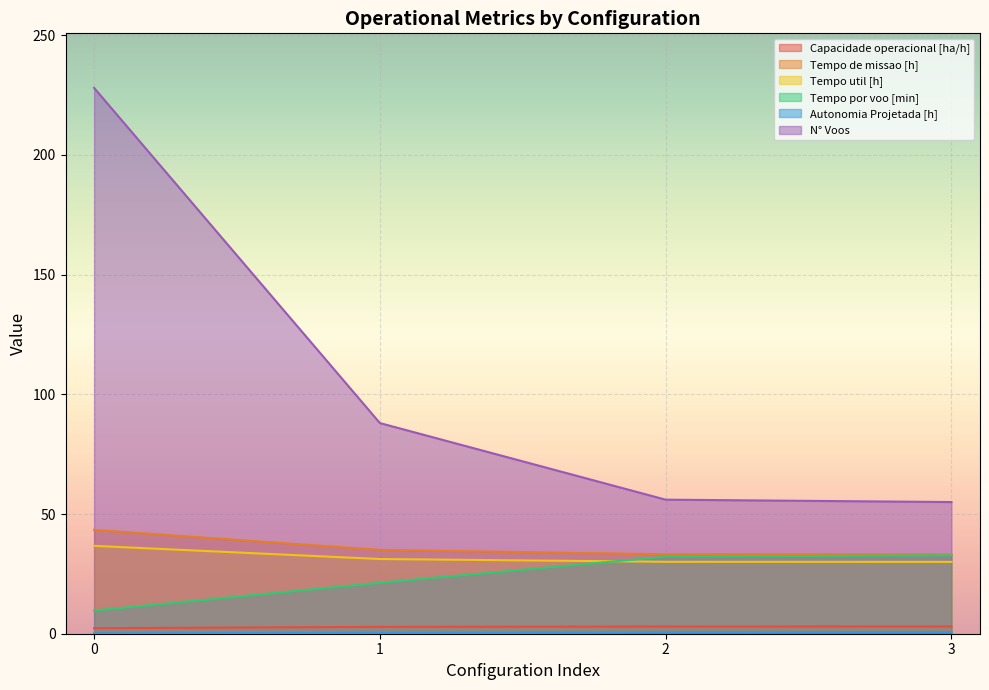

What is the lowest value of the Tempo util [h] series?

30.0